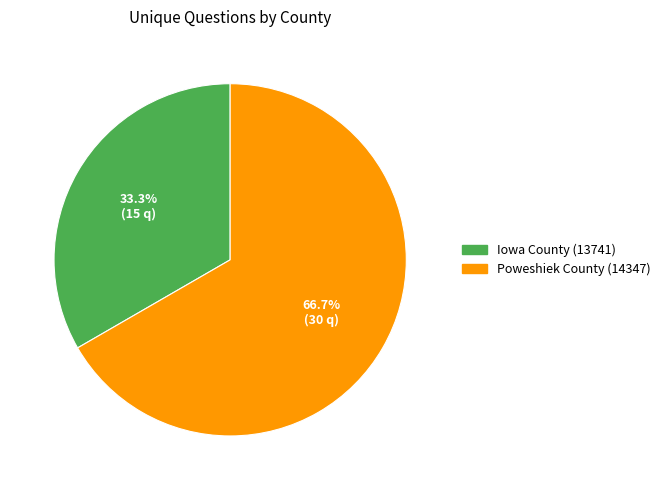

What is the ratio of the value at Poweshiek County (14347) to the value at Iowa County (13741)?

2.0